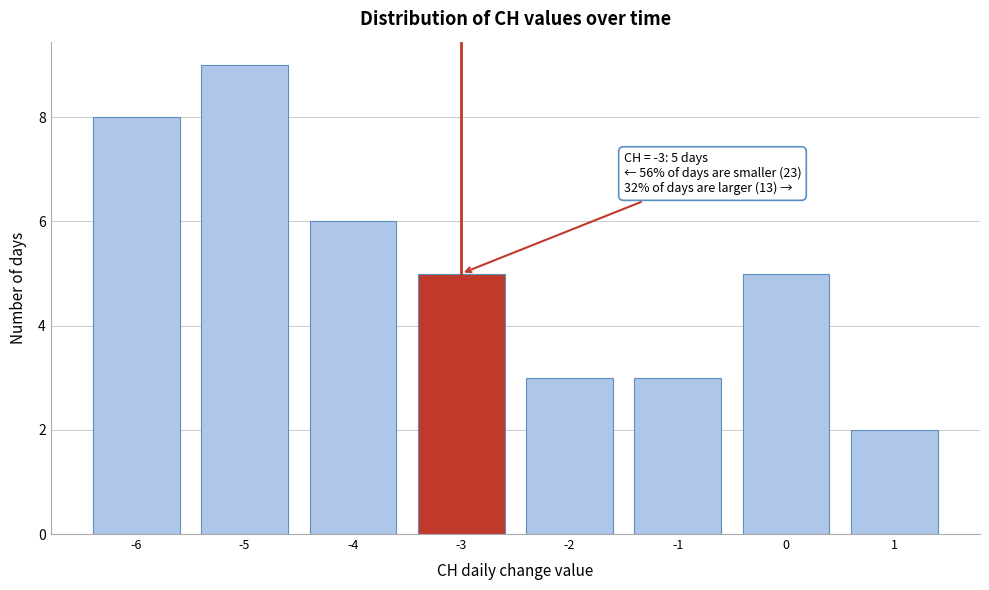

Which range on the x-axis has the tallest bar?

-5.5 to -4.5